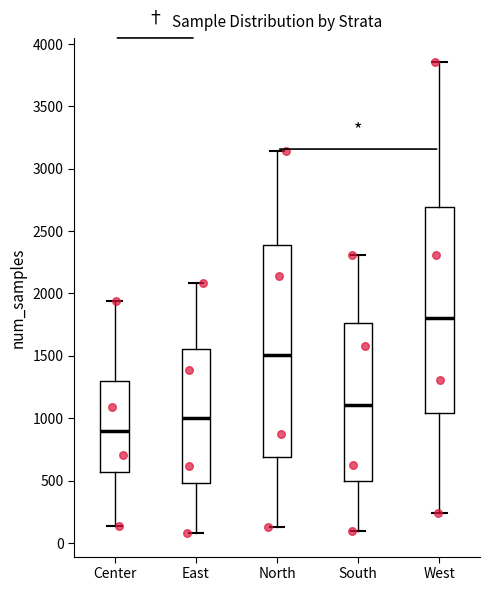

Which box is the tallest, from its lower edge to its upper edge?

North